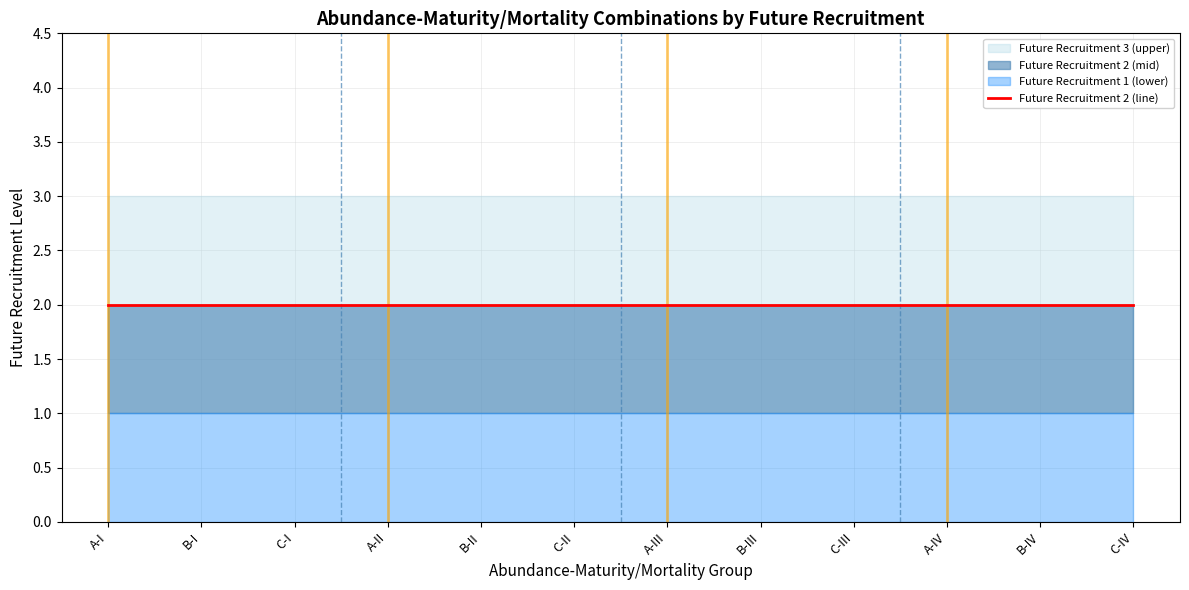

What is the label of the 8th point from the right?

B-II